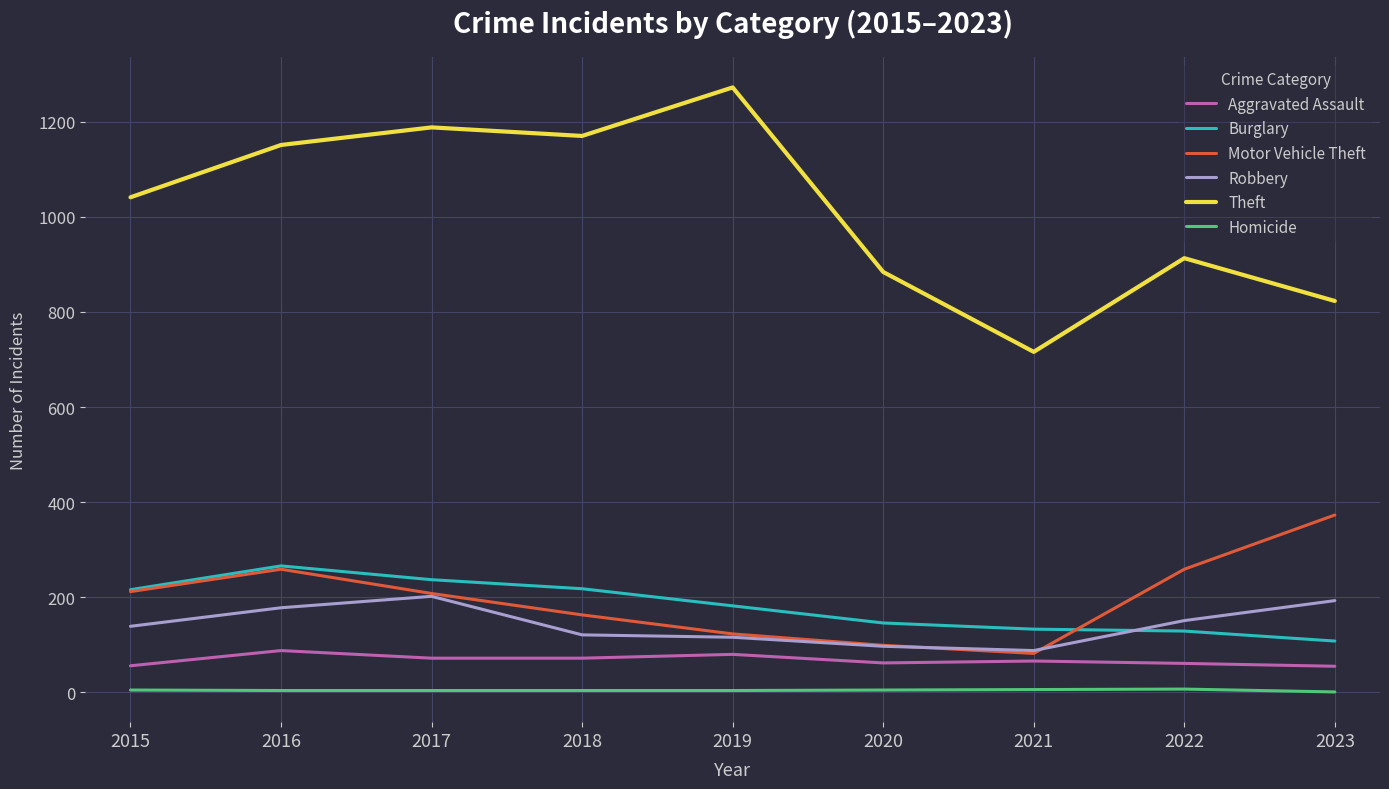

Which label corresponds to the largest value in the chart?

2019